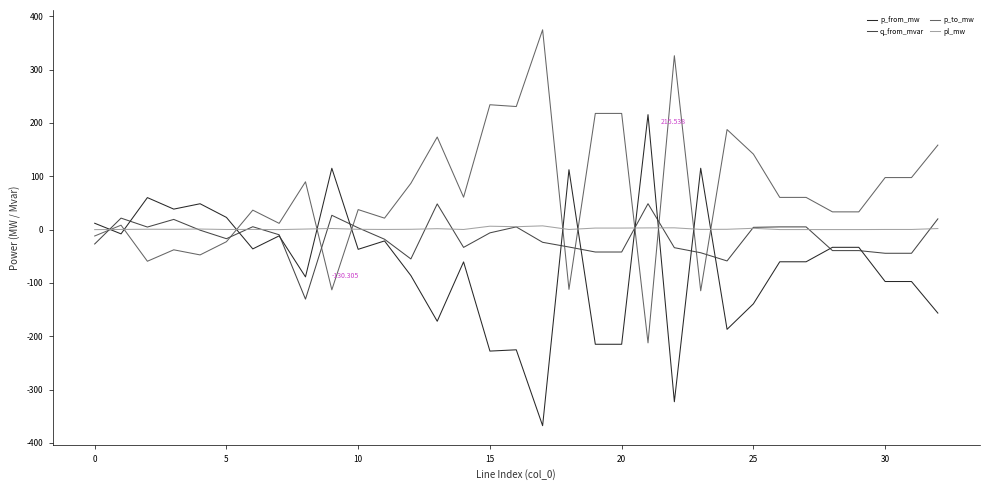

True or false: p_to_mw and p_from_mw intersect in this chart.

True